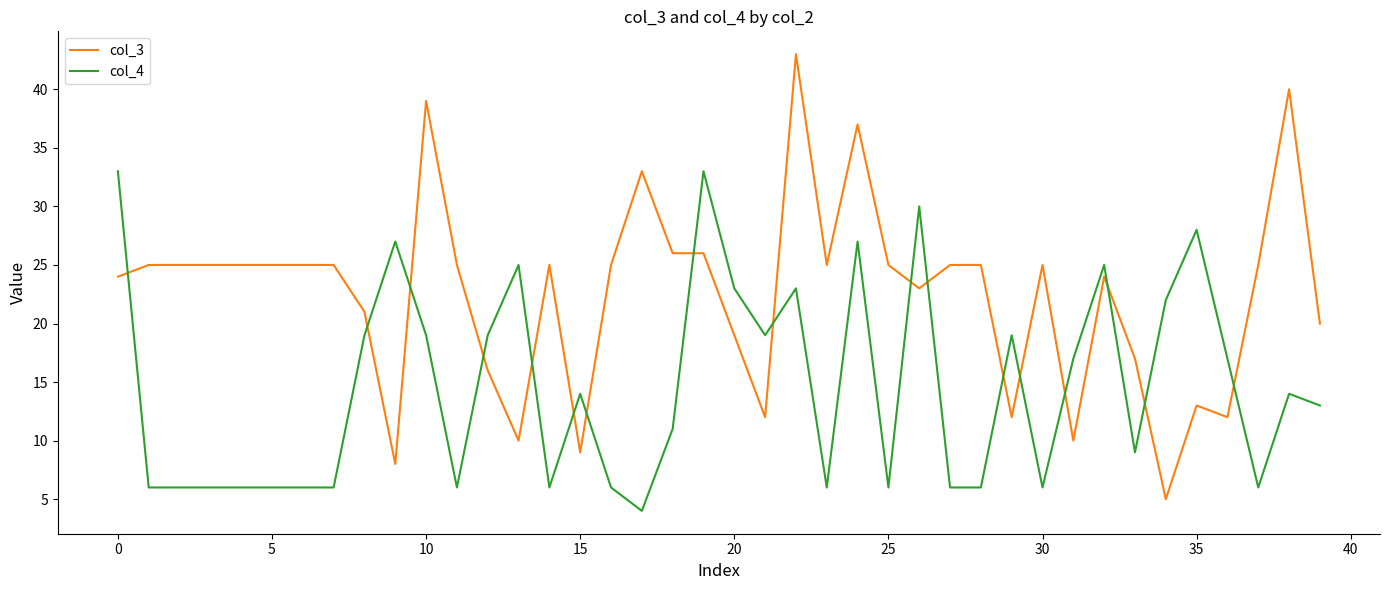

Rank the series by their average value, from lowest to highest.

col_4, col_3